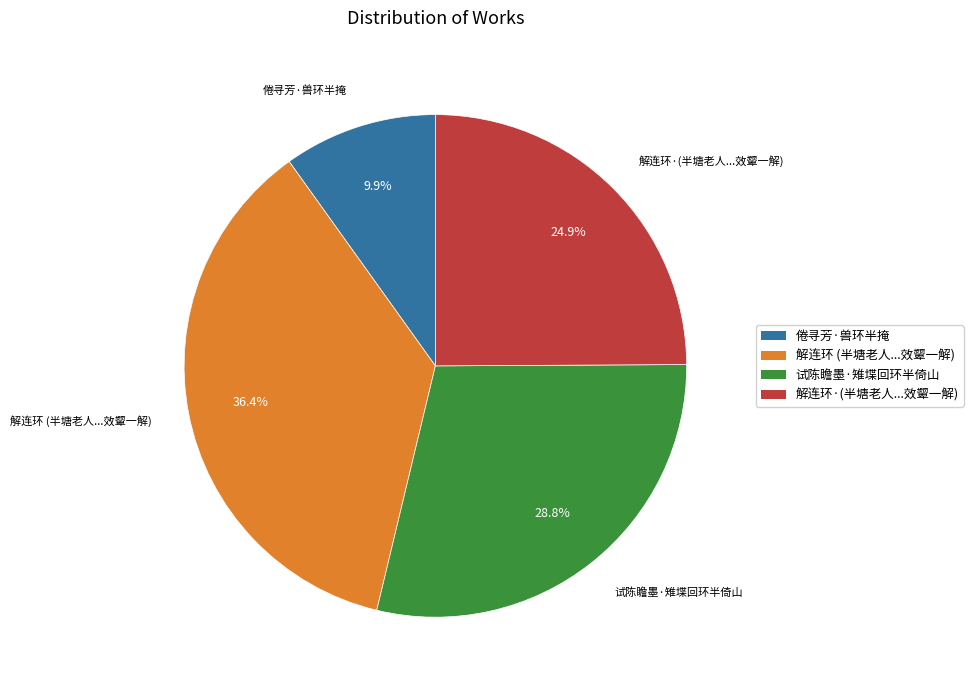

How many slices are in this pie chart?

4